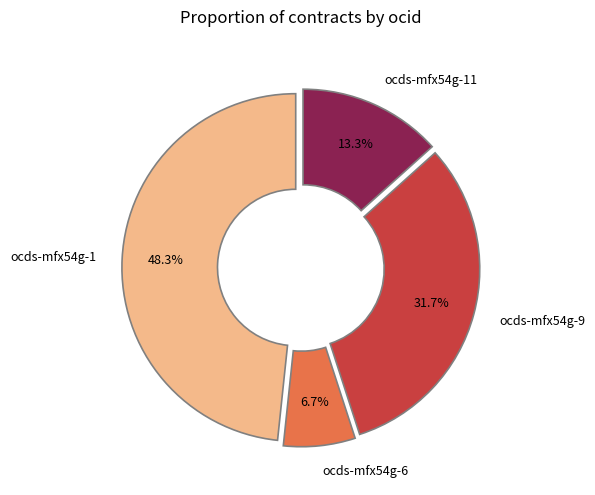

What percentage do ocds-mfx54g-11 and ocds-mfx54g-6 together represent?

20.0%